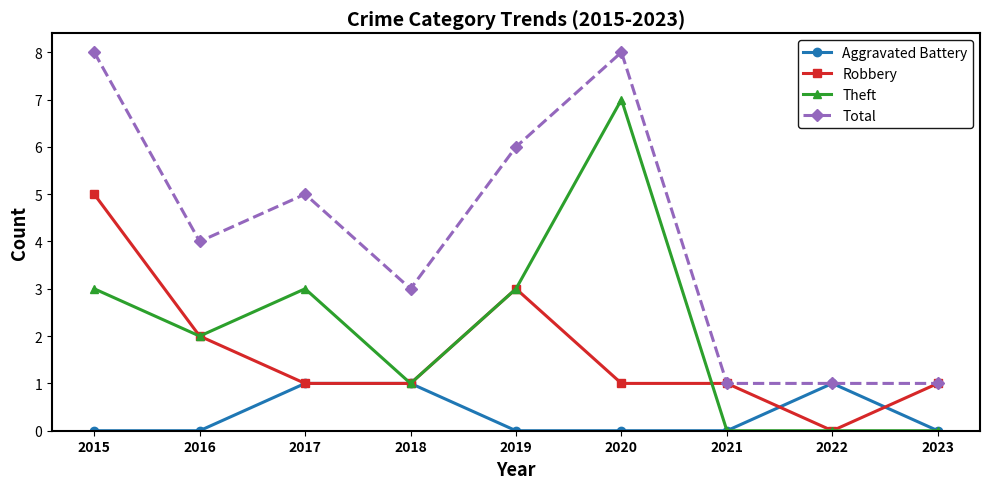

Reading right to left, what are all the values shown in this chart?

Aggravated Battery: 2023=0	2022=1	2021=0	2020=0	2019=0	2018=1	2017=1	2016=0	2015=0
Robbery: 2023=1	2022=0	2021=1	2020=1	2019=3	2018=1	2017=1	2016=2	2015=5
Theft: 2023=0	2022=0	2021=0	2020=7	2019=3	2018=1	2017=3	2016=2	2015=3
Total: 2023=1	2022=1	2021=1	2020=8	2019=6	2018=3	2017=5	2016=4	2015=8